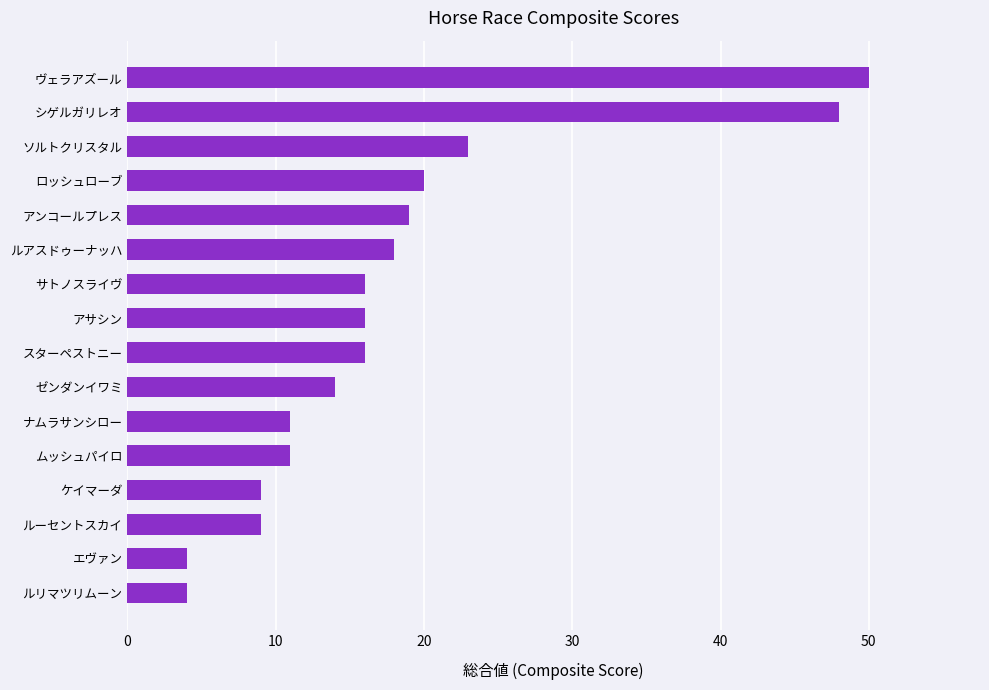

What is the minimum value shown in the chart?

4